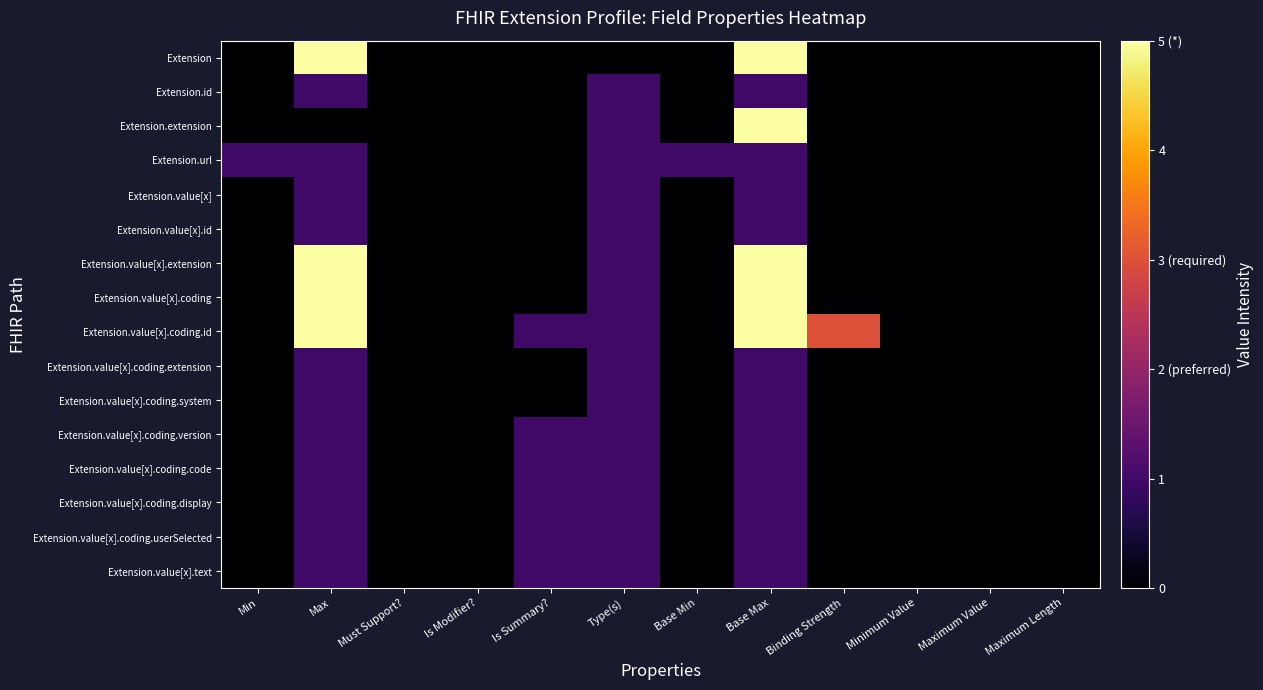

At how many categories does at least one series exceed 0?

7